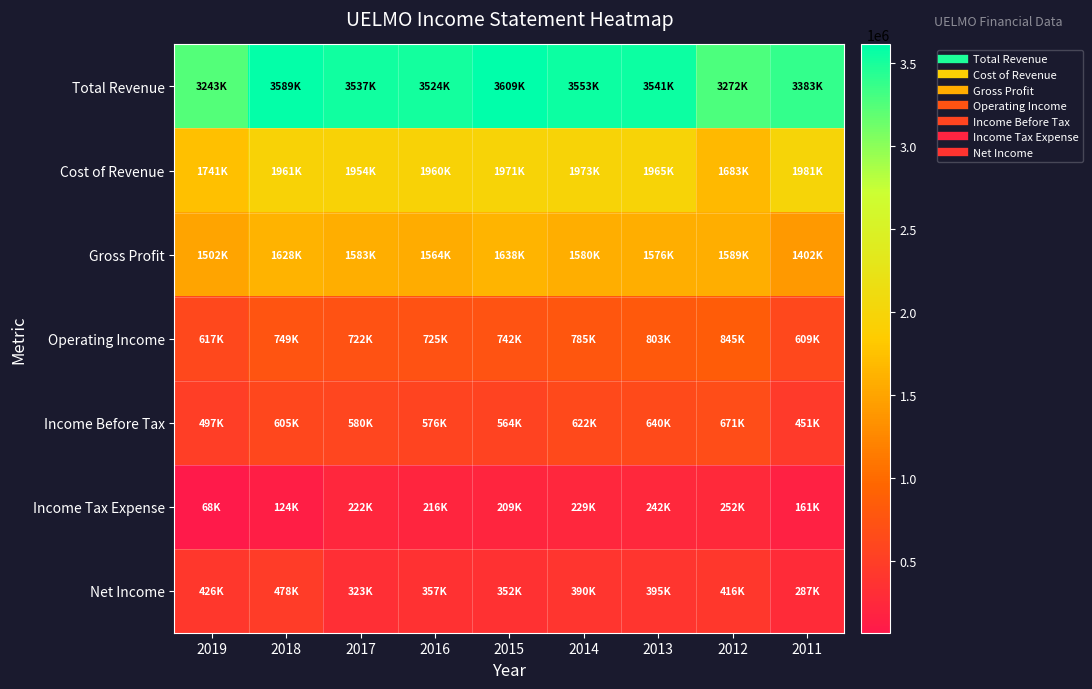

At which category is the sum across all series the highest?

2013